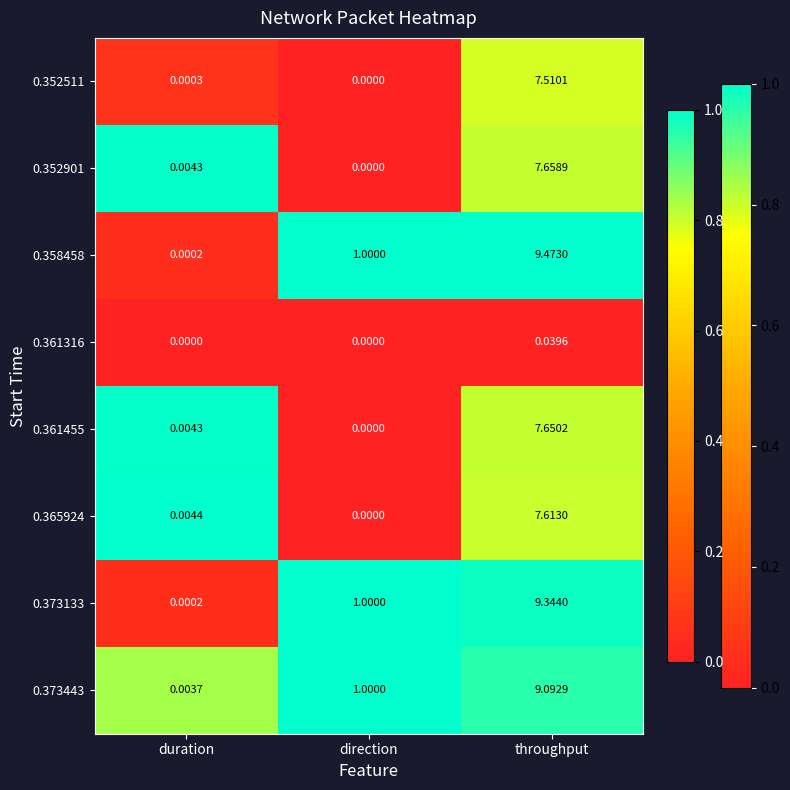

At which category is the sum across all series the highest?

throughput